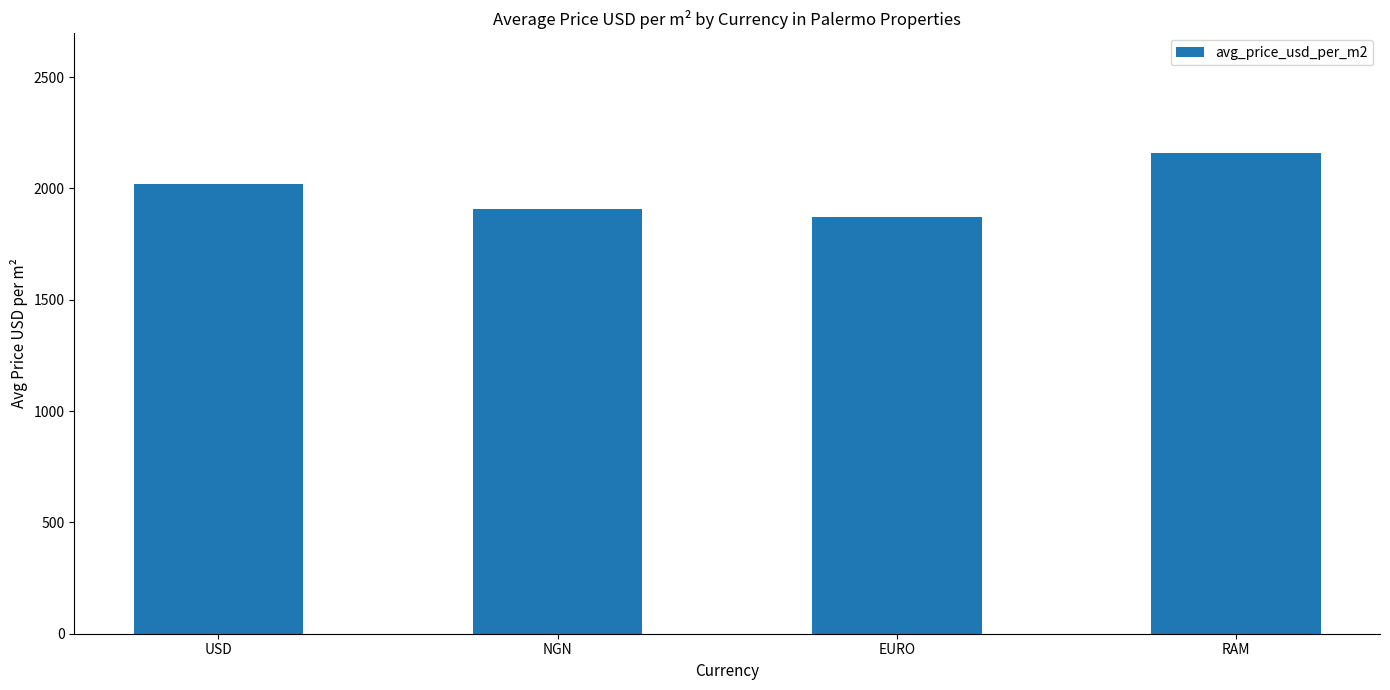

What is the value of the 4th bar from the left?

2157